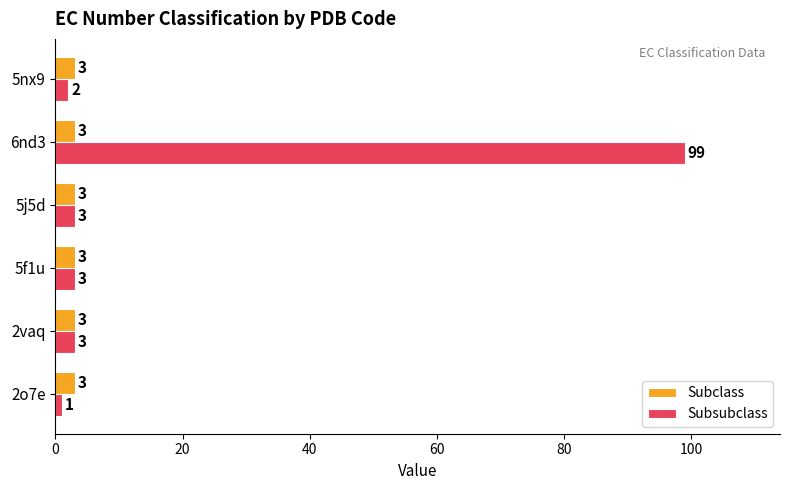

At which label does Subsubclass reach its peak?

6nd3